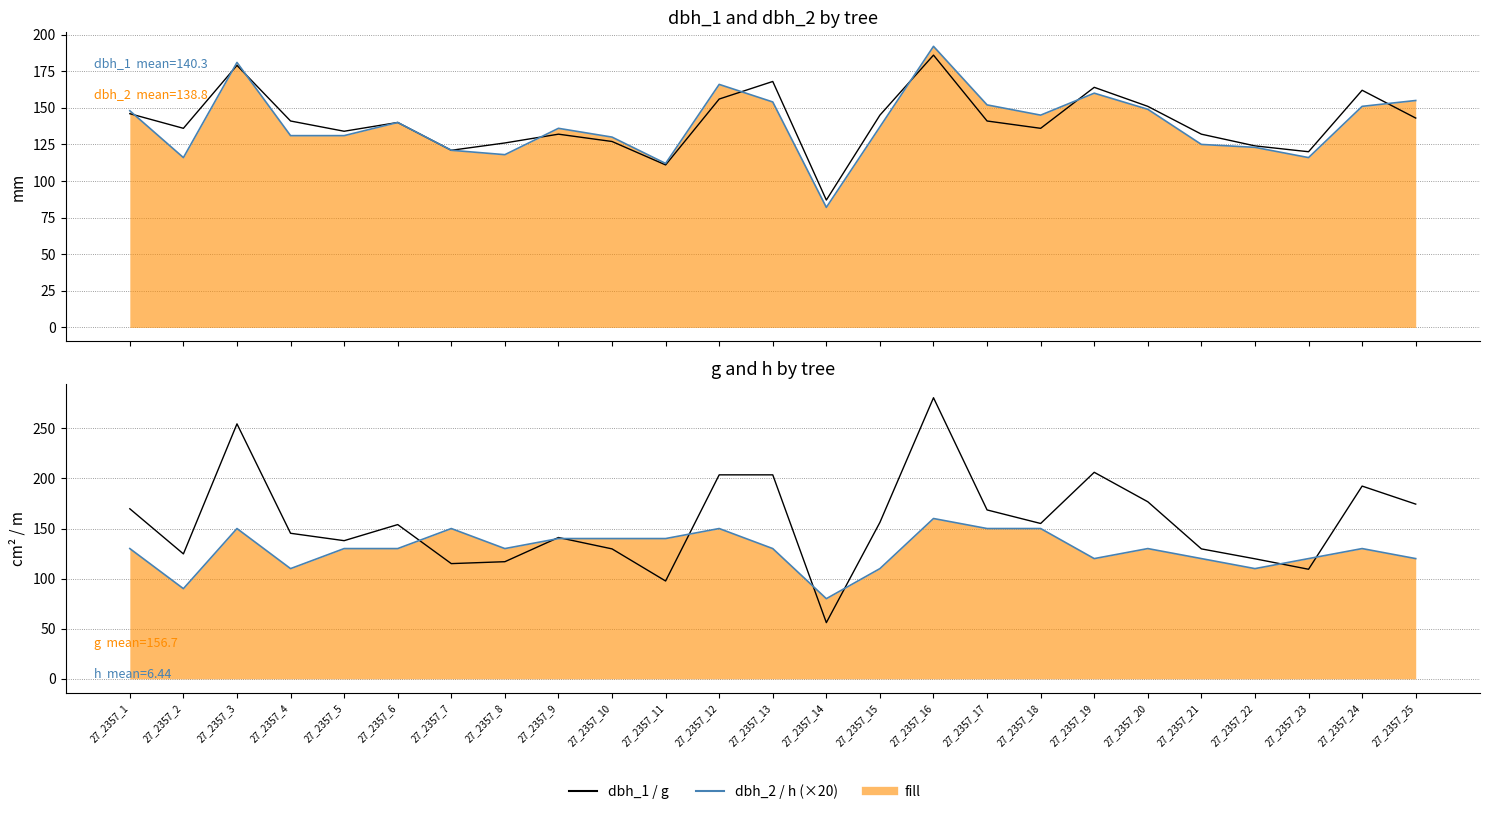

What is the maximum value for dbh_2?

192.0